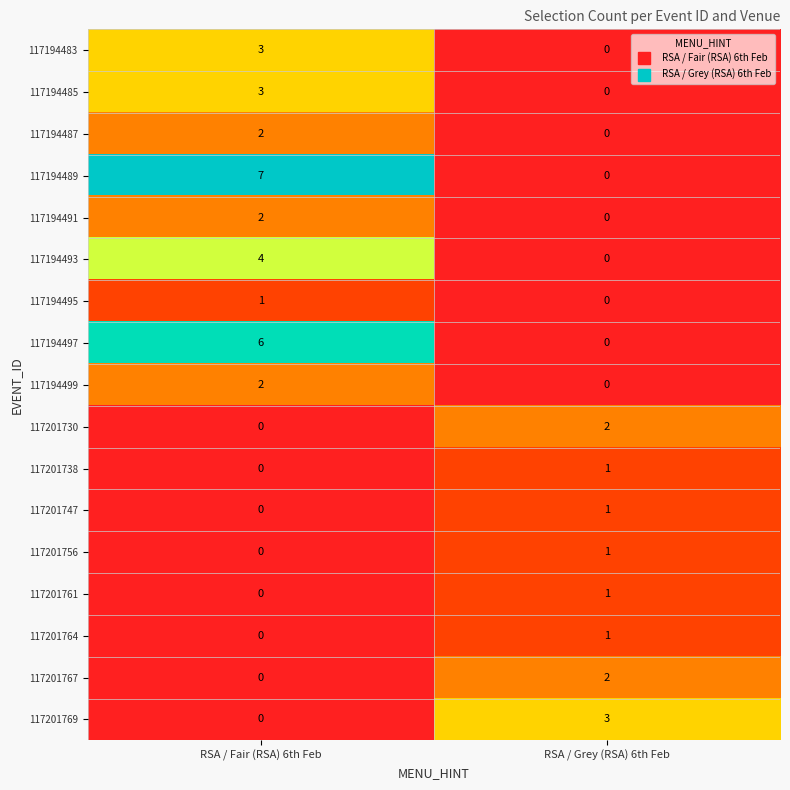

What is the difference between the 117194497 values at RSA / Grey (RSA) 6th Feb and RSA / Fair (RSA) 6th Feb?

6